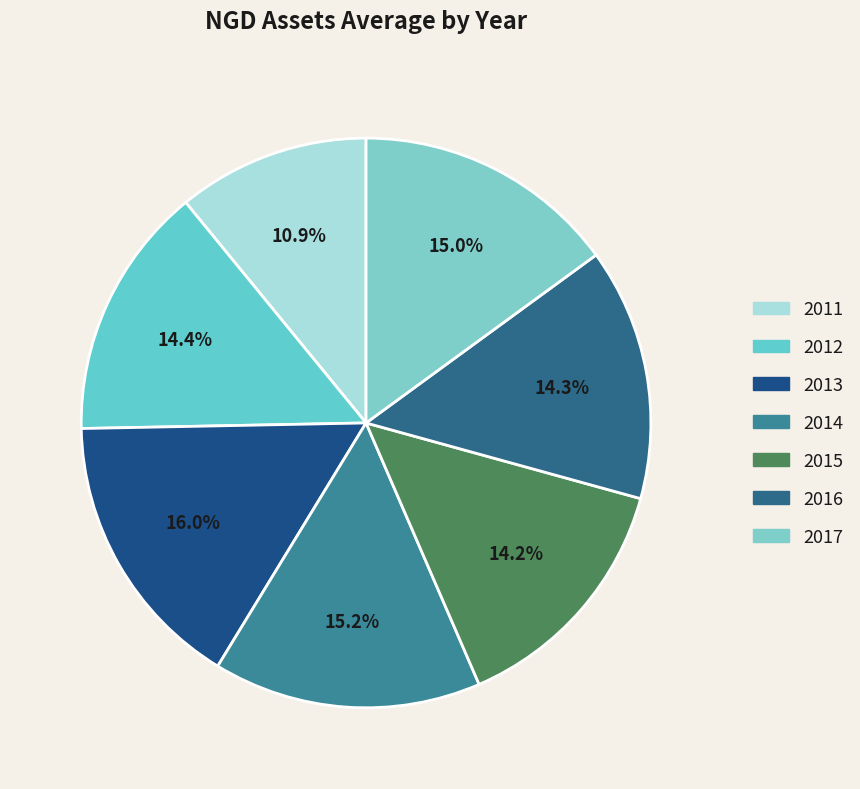

What percentage do 2012 and 2015 together represent?

28.6%